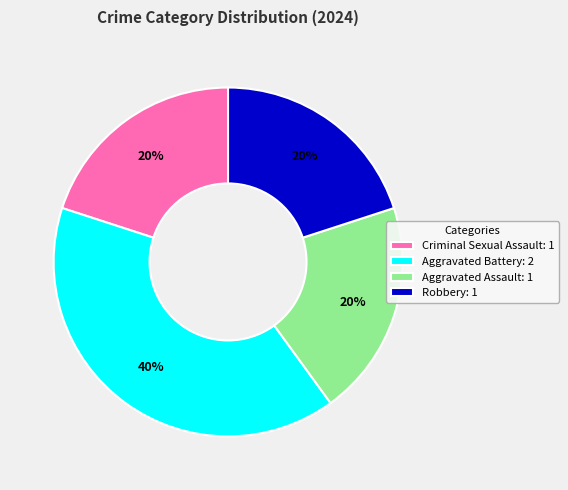

True or false: Aggravated Assault accounts for 20% of the total.

True